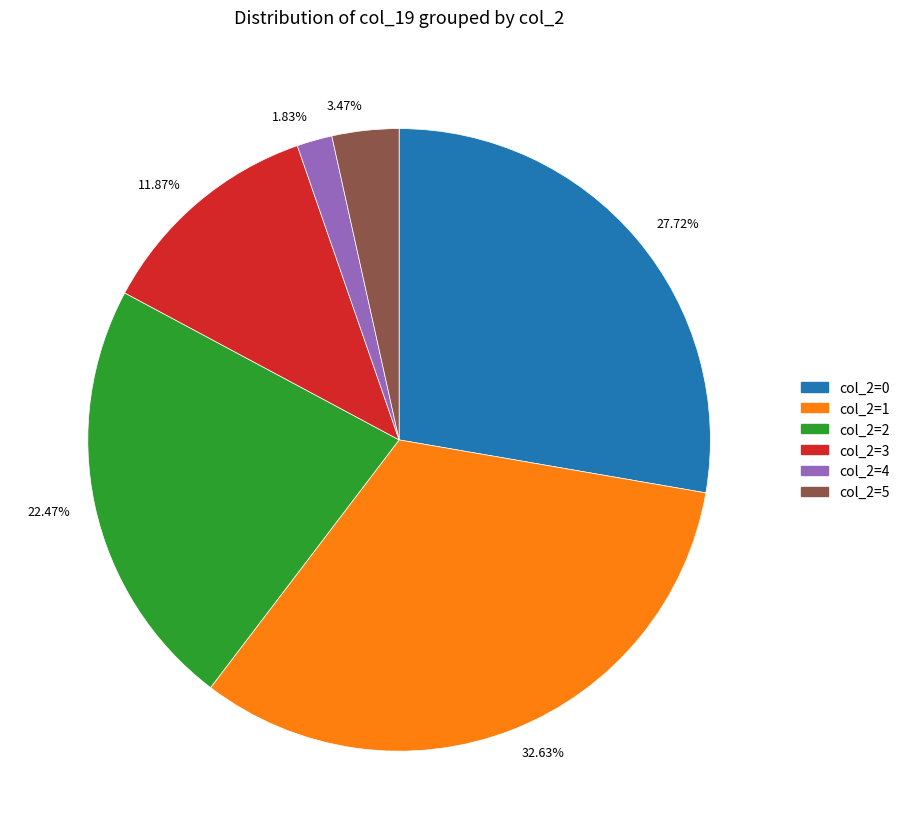

Which category has the biggest portion of the pie?

col_2=1